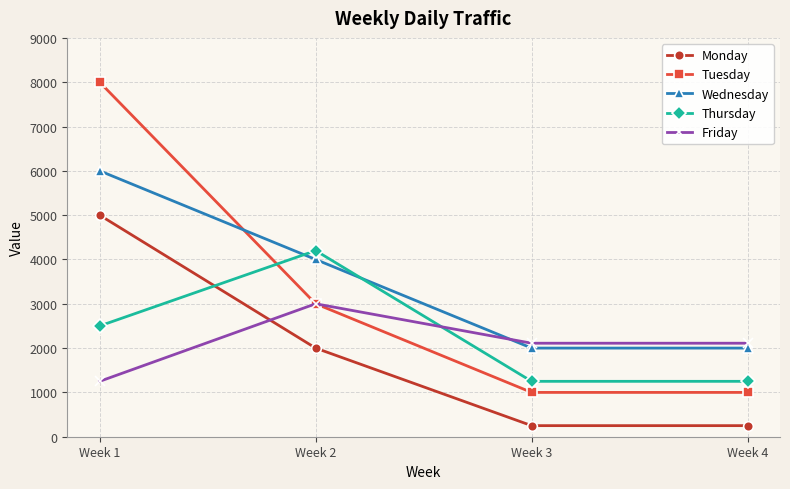

What is the total value across all series at Week 2?

16200